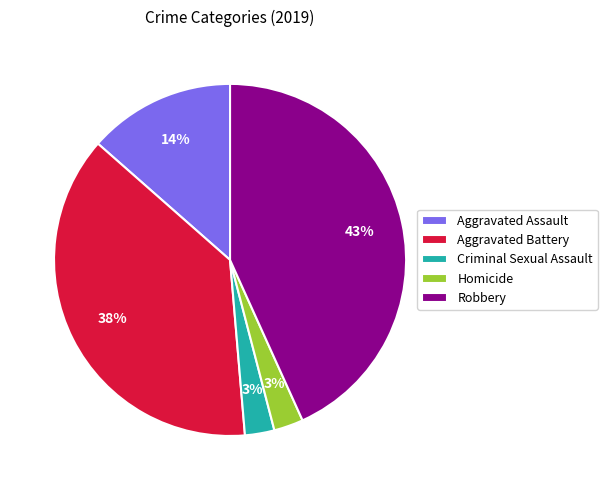

The Aggravated Assault slice represents 1% of the pie. True or false?

False